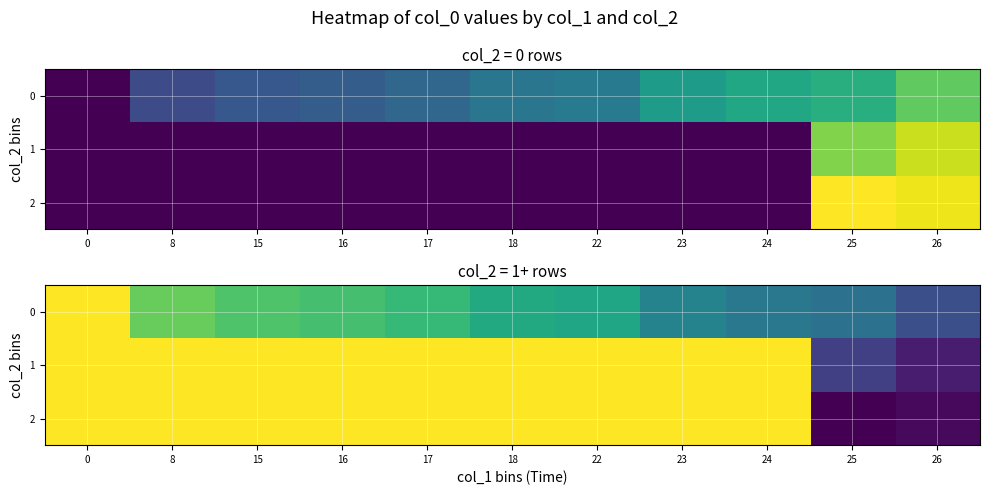

How many data points does each series have?

11